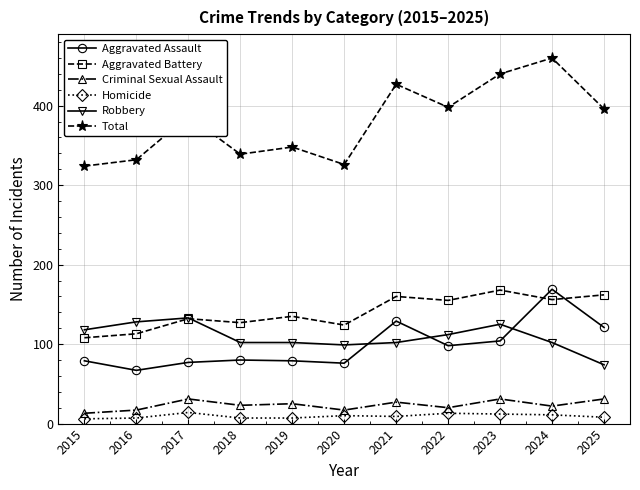

Read the Homicide value at 2017.

14